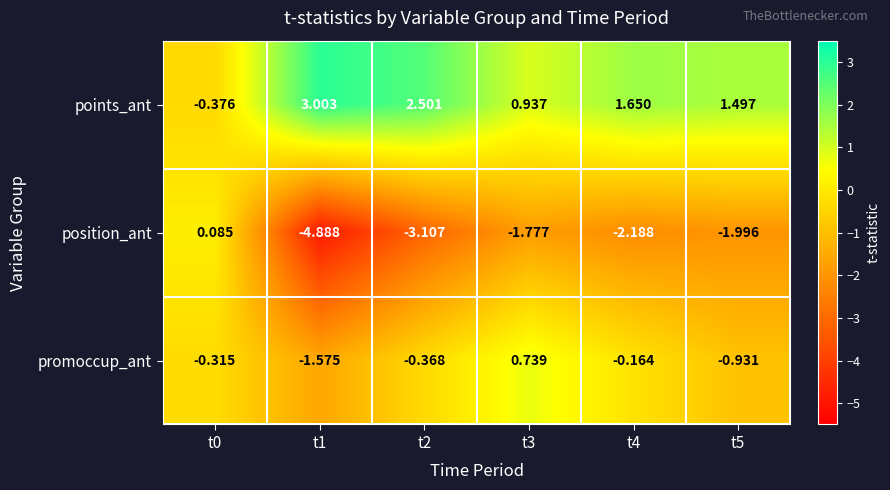

At which category is the sum across all series the highest?

t3